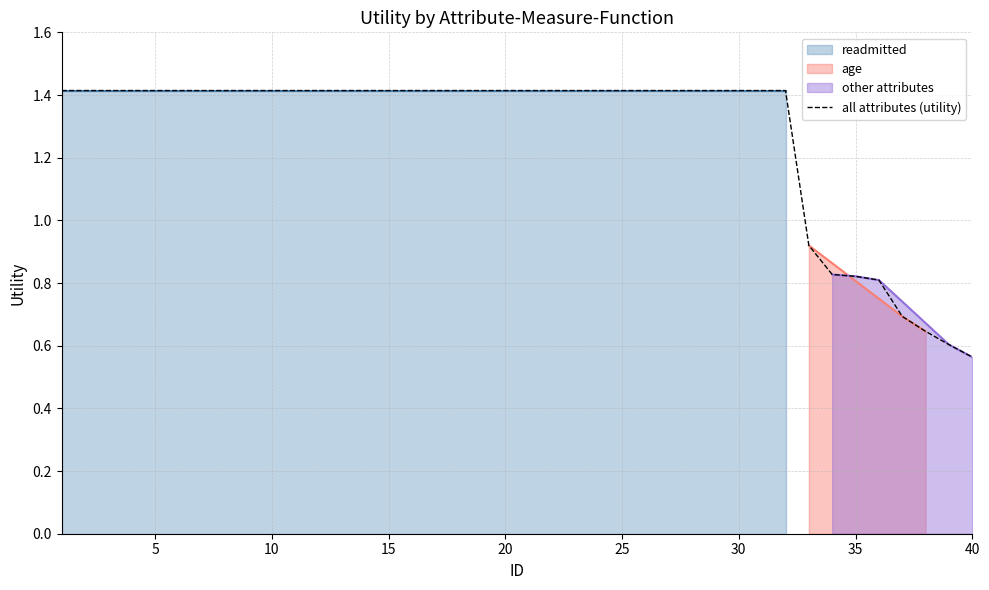

Is it true that all attributes (utility) equals 1.4 at 10?

True